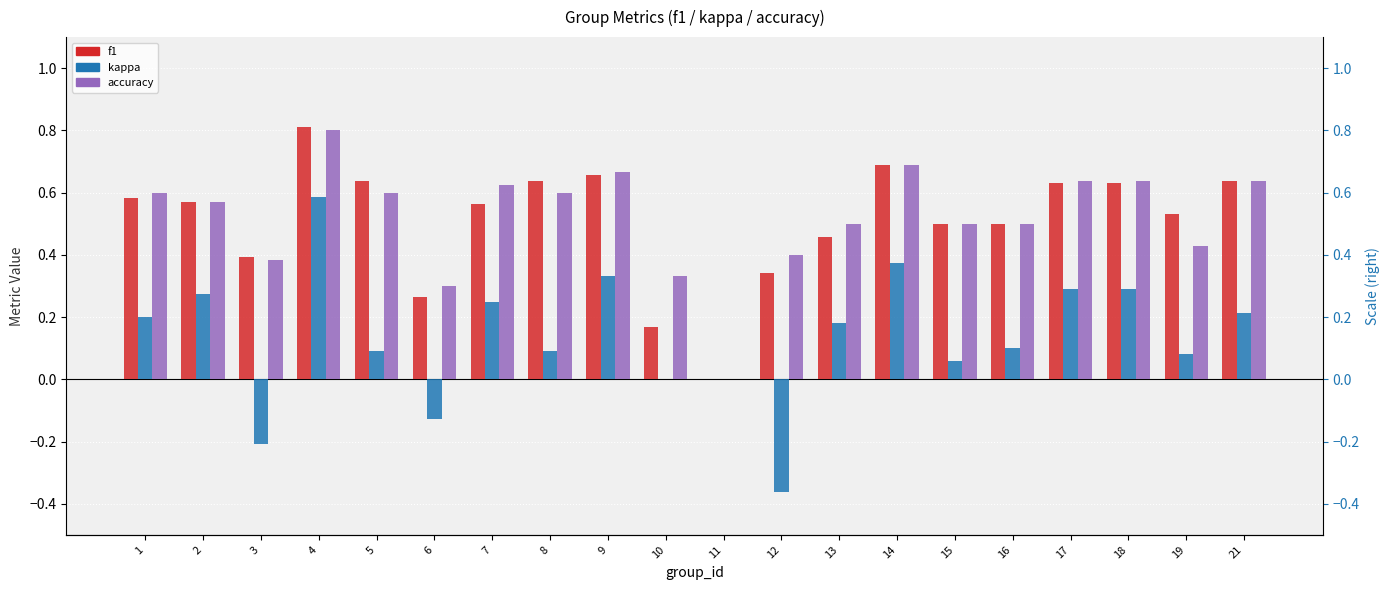

Reading right to left, what are all the values shown in this chart?

f1: 0.6	0.5	0.6	0.6	0.5	0.5	0.7	0.5	0.3	0.0	0.2	0.7	0.6	0.6	0.3	0.6	0.8	0.4	0.6	0.6
kappa: 0.2	0.1	0.3	0.3	0.1	0.1	0.4	0.2	-0.4	0.0	0.0	0.3	0.1	0.2	-0.1	0.1	0.6	-0.2	0.3	0.2
accuracy: 0.6	0.4	0.6	0.6	0.5	0.5	0.7	0.5	0.4	0.0	0.3	0.7	0.6	0.6	0.3	0.6	0.8	0.4	0.6	0.6